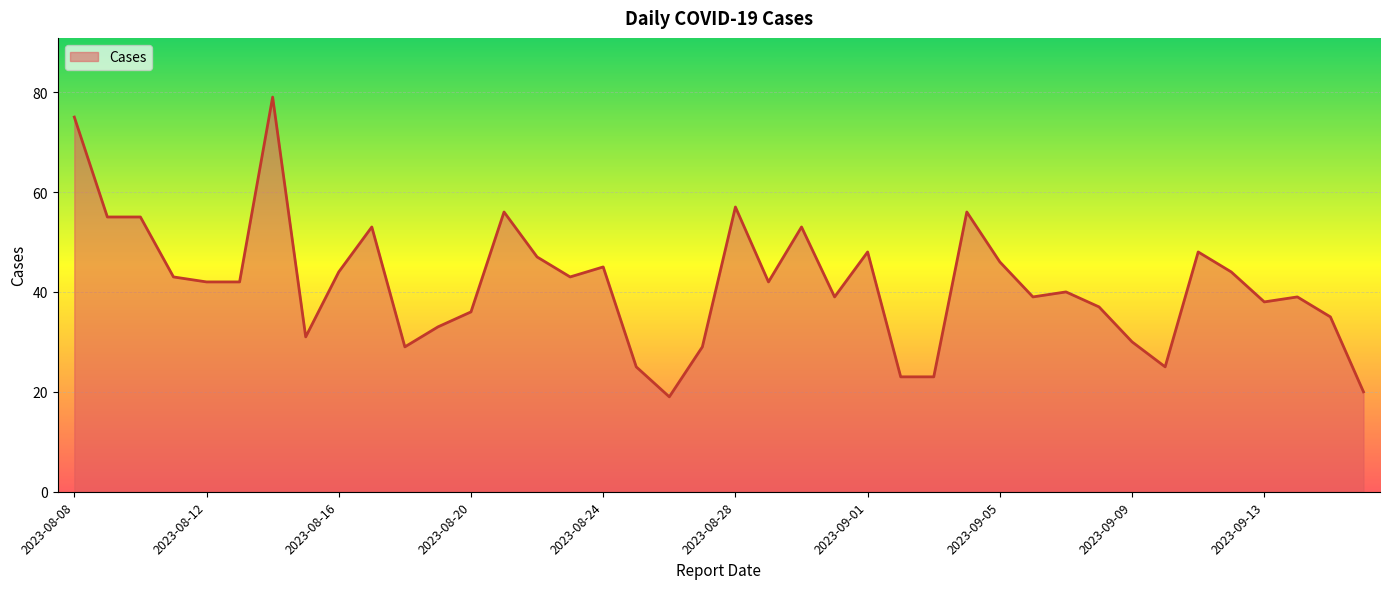

How many distinct data groups are displayed?

1